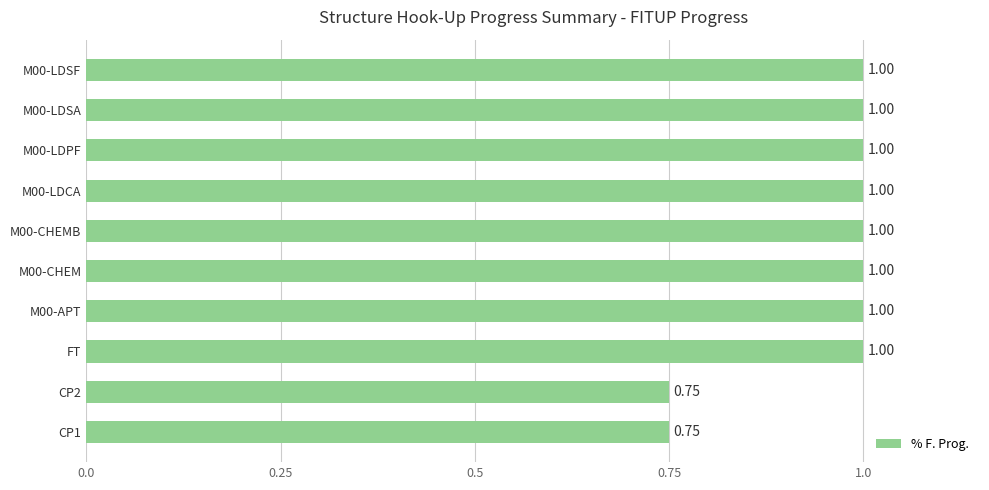

Are the bars grouped side by side (vs. stacked)?

No